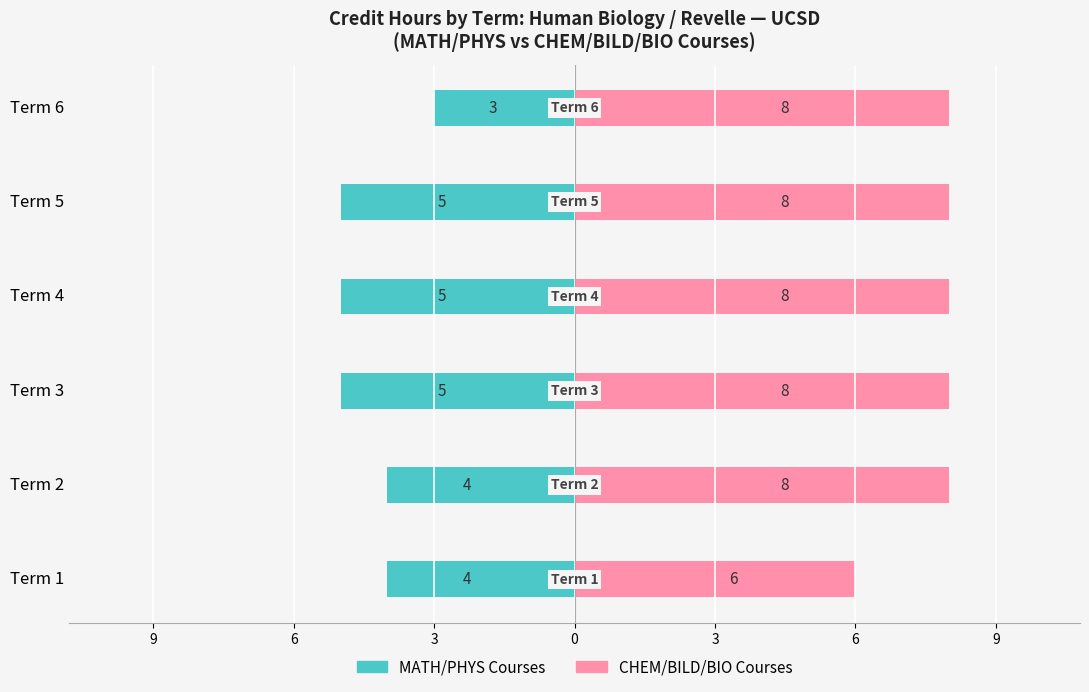

What is the sum of the CHEM/BILD/BIO Courses values at Term 2 and Term 6?

16